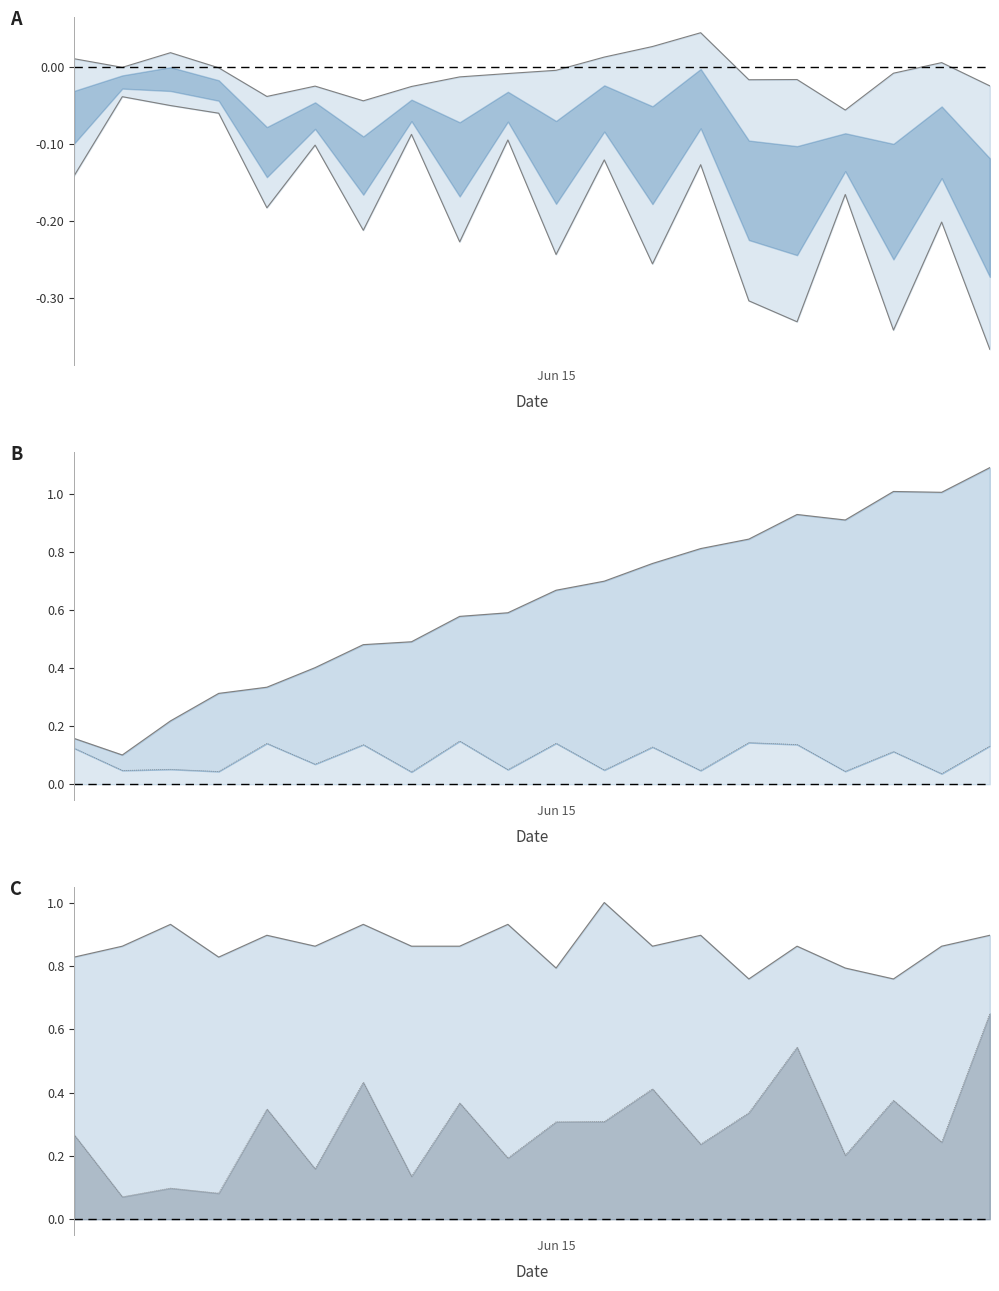

What is the label of the 8th point from the right?

12